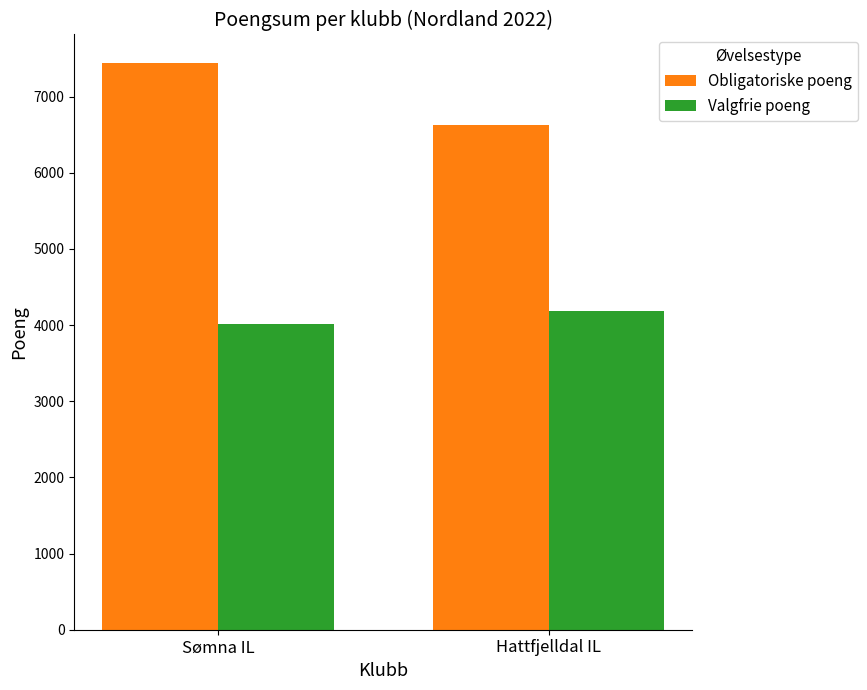

What is the difference between the maximum and minimum values in the Valgfrie poeng series?

180